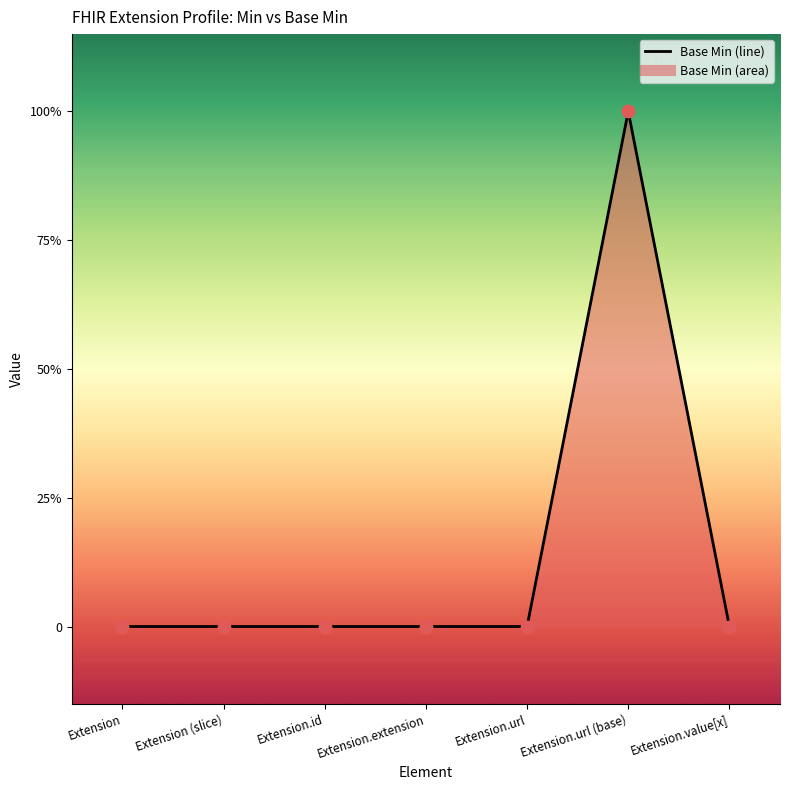

Between Extension (slice) and Extension.value[x], which is larger?

Extension (slice)